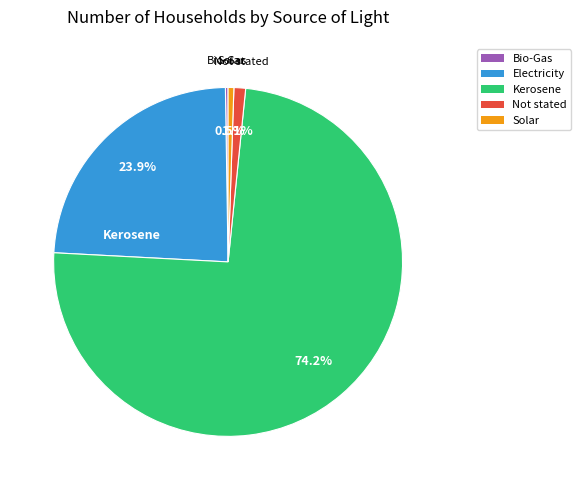

How much of the chart is everything except Electricity?

76.1%